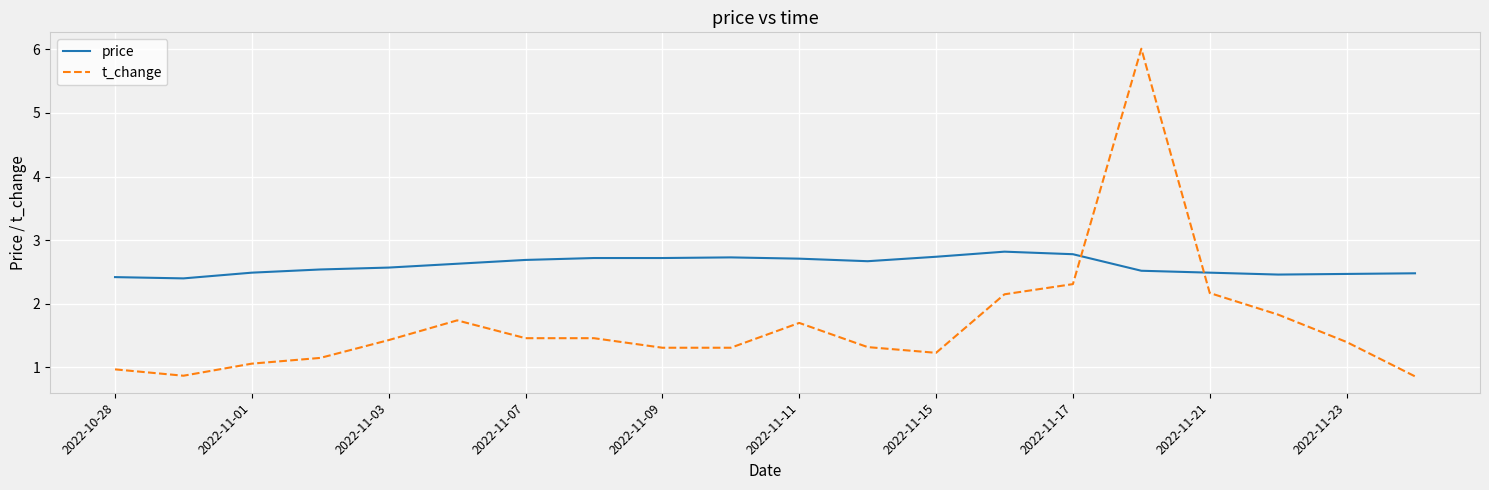

What is the difference between the maximum and minimum values in the price series?

0.4